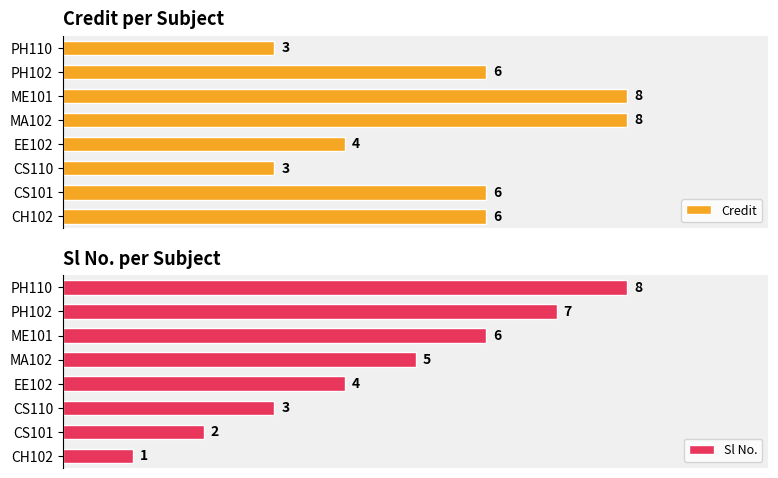

Which category has the lowest value in the Sl No. series?

CH102